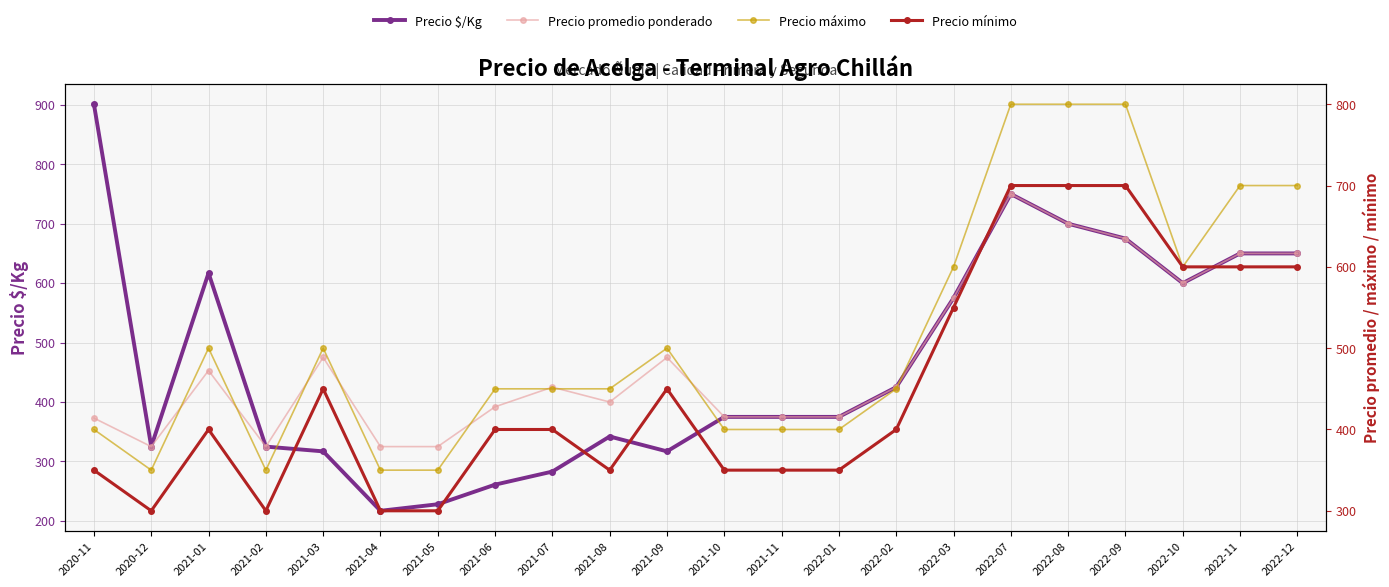

What is the maximum value for Precio promedio ponderado?

750